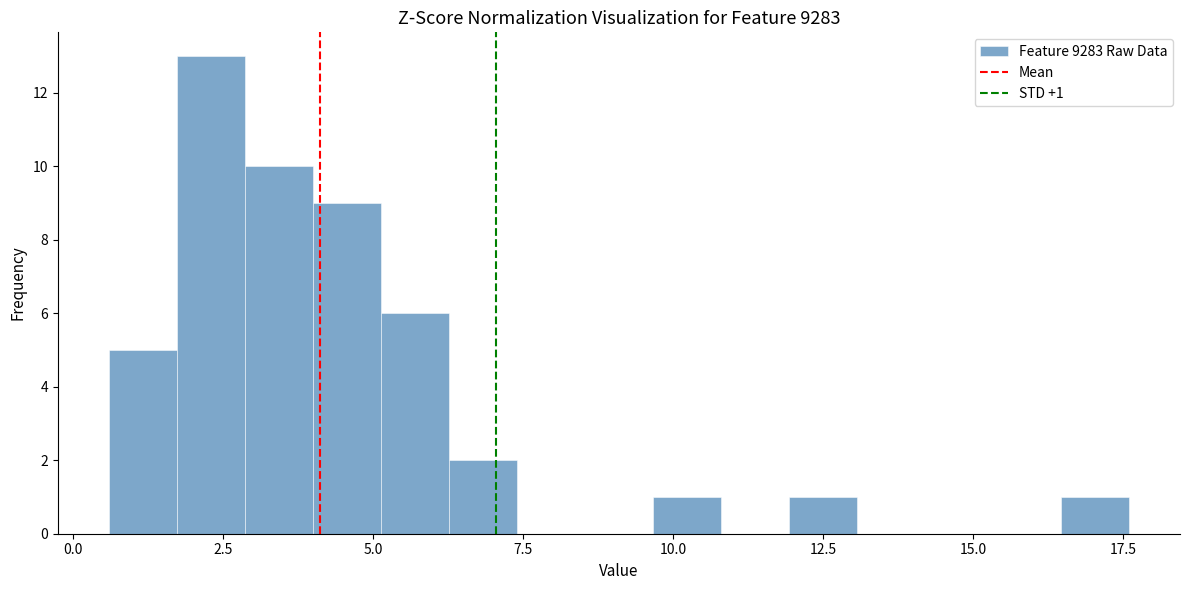

Around what value on the x-axis is the tallest bar? Give the approximate position of its centre, as read against the axis.

2.5